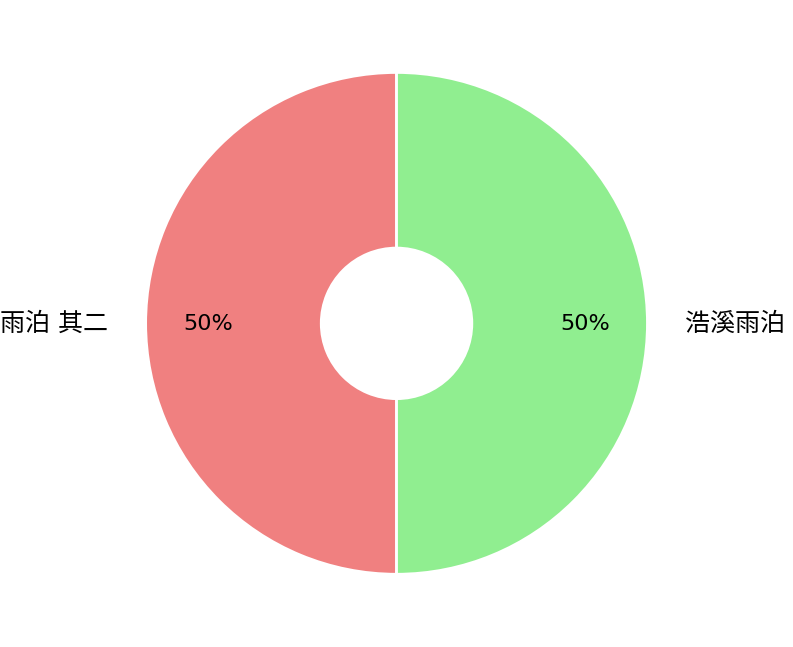

To the nearest percent, what is the average slice percentage?

50%